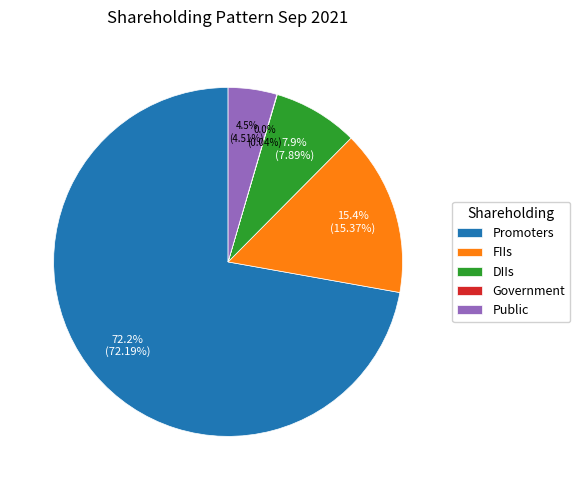

Is there any slice that represents more than half of the pie?

Yes